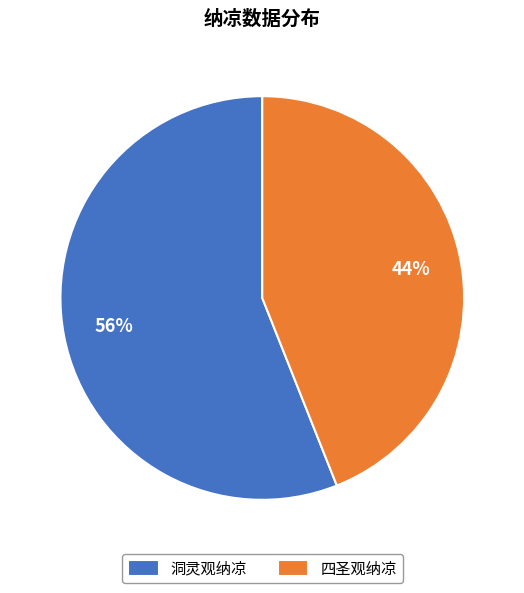

To the nearest percent, what is the difference between the 四圣观纳凉 and 洞灵观纳凉 slice percentages?

12%